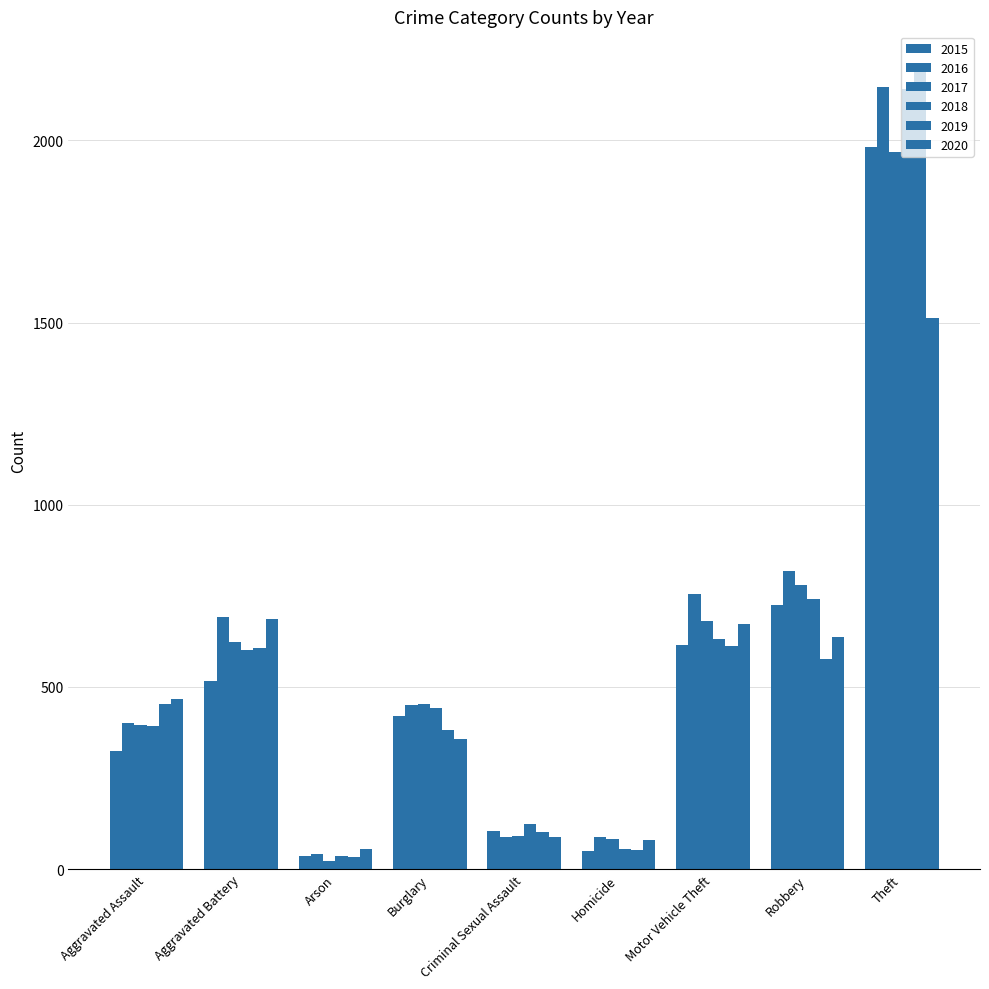

At which label is 2019 closest to 1111?

Motor Vehicle Theft